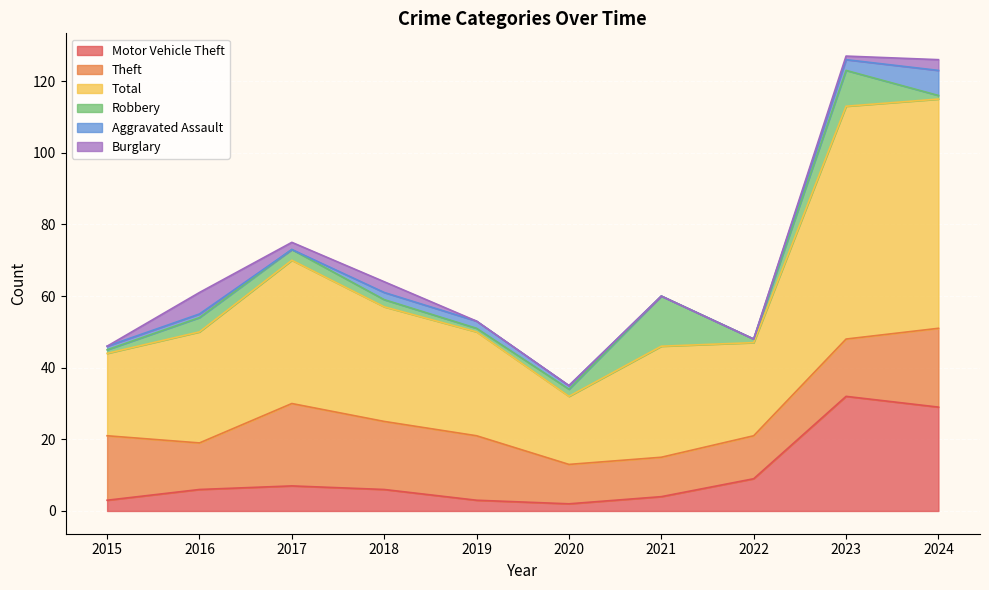

What value does the Theft series have at 2019?

18